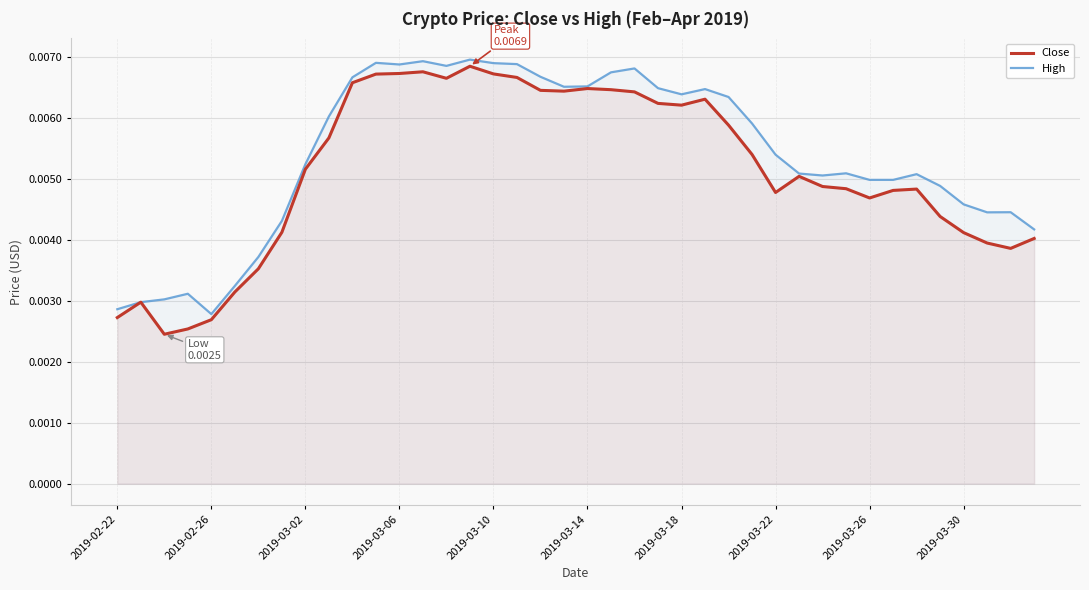

Where is High nearest to the value 0?

2019-02-26